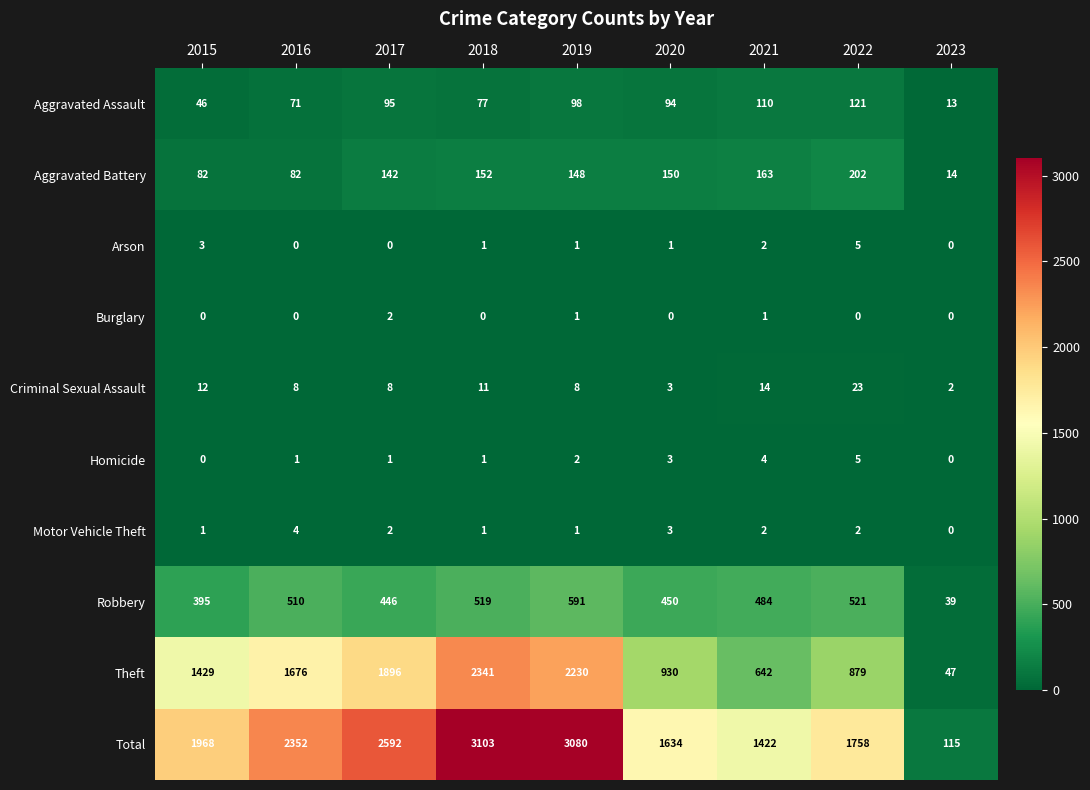

Is the value of Total at 2023 greater than the value of Arson at 2022?

Yes